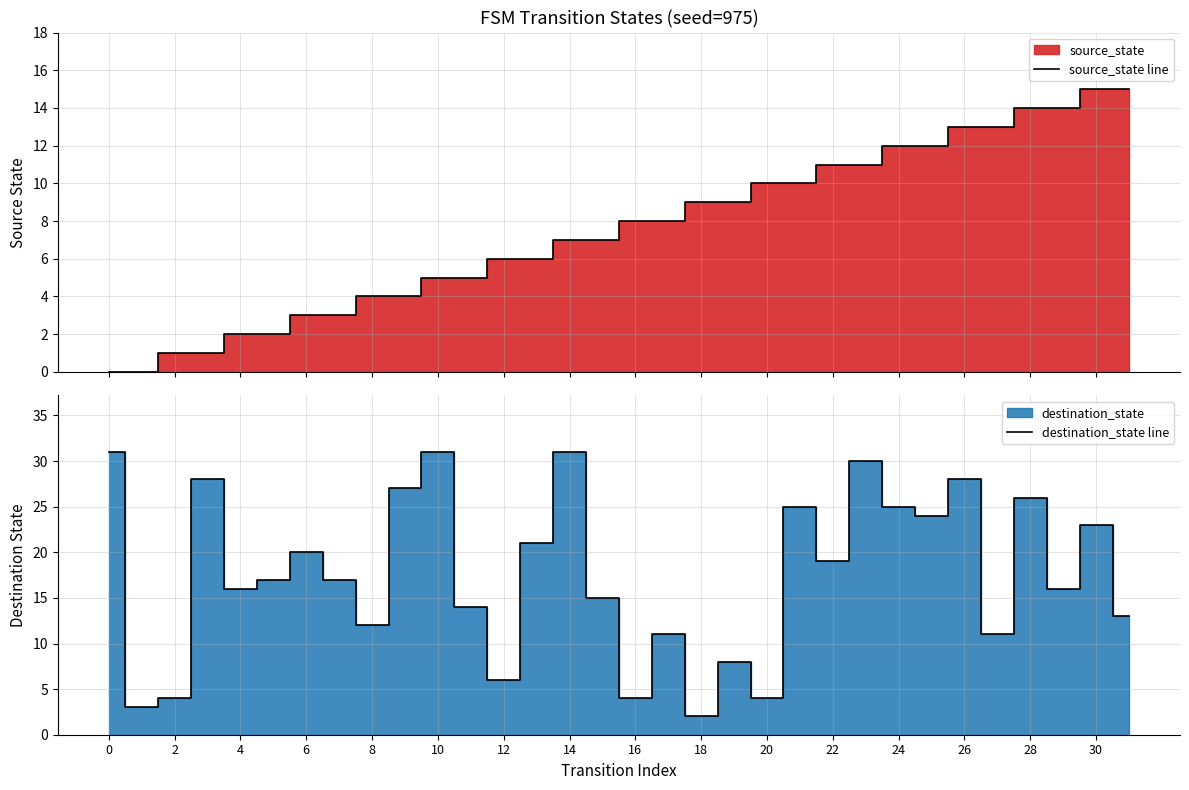

Which series has the largest total across all categories?

destination_state line